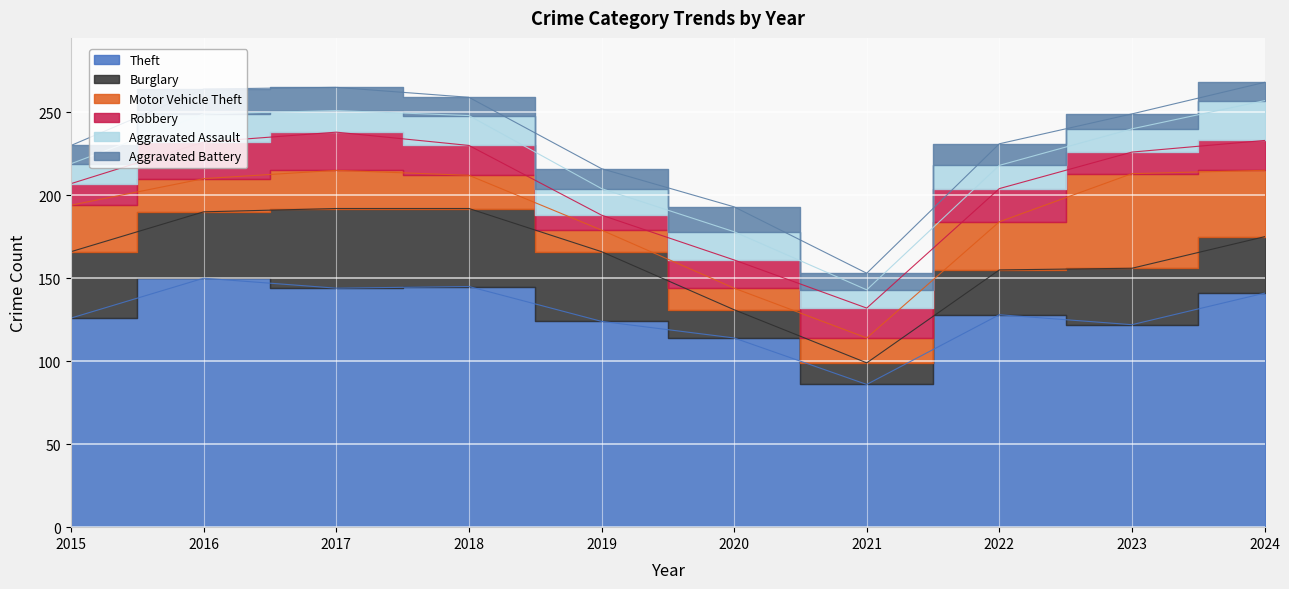

True or false: Burglary has more than 0 points higher than both neighbors.

True